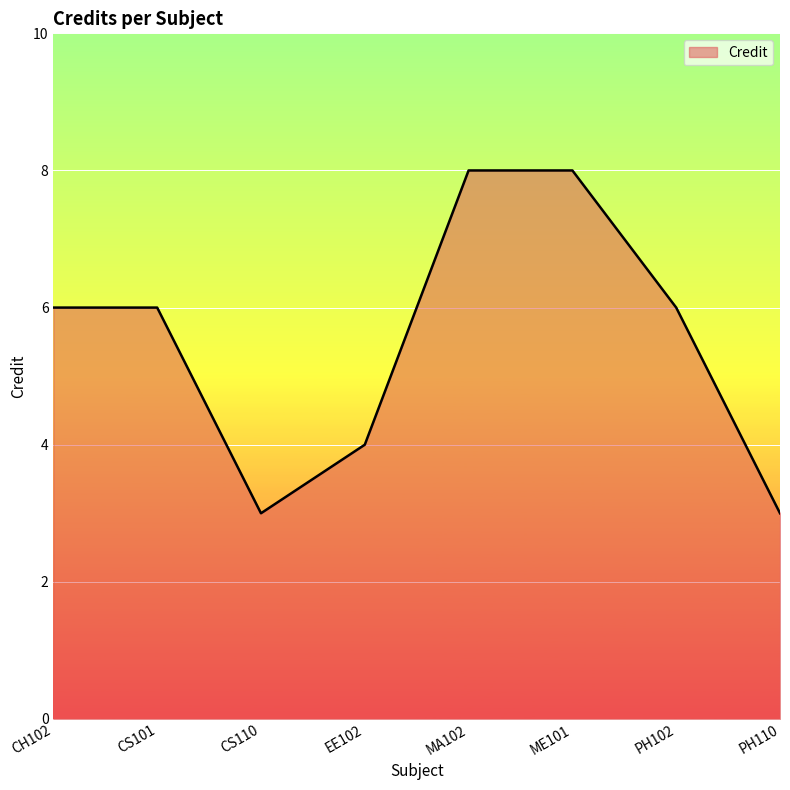

What is the sum of the values at CS101 and ME101?

14